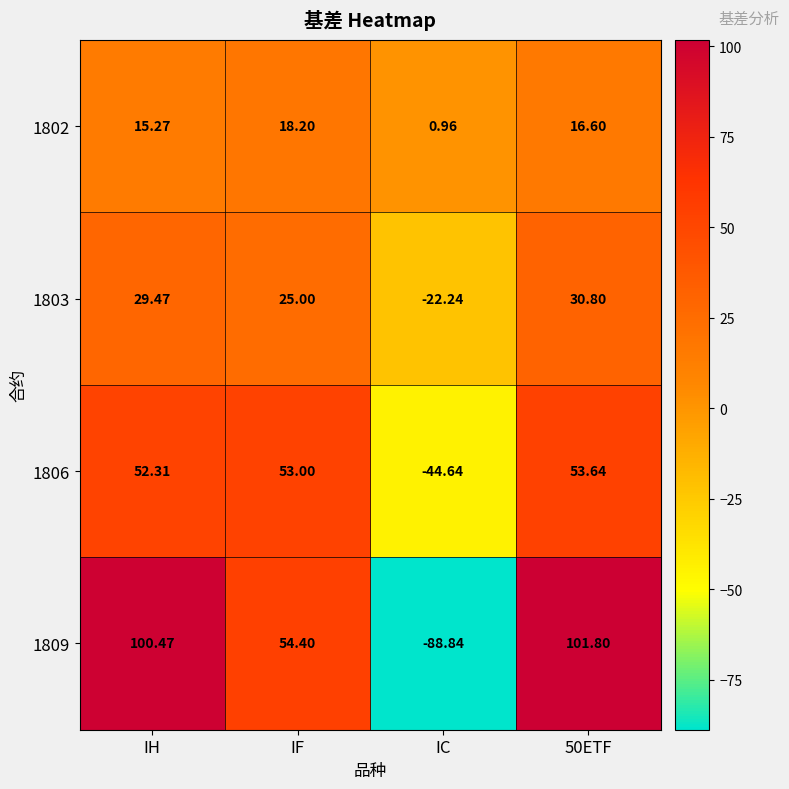

List the series in order of their peak value, lowest first.

1802, 1803, 1806, 1809